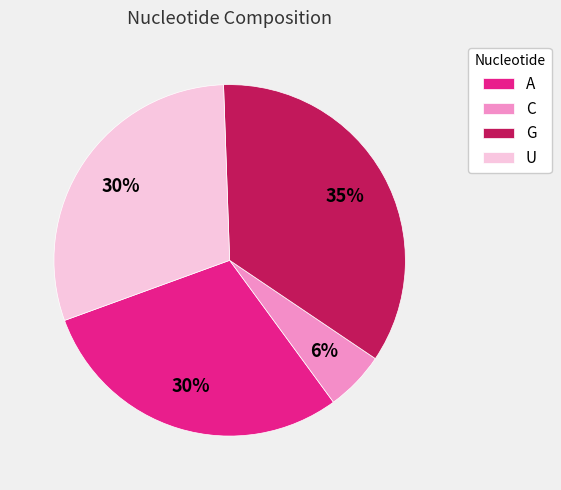

Combined, do C and G account for over 50%?

No